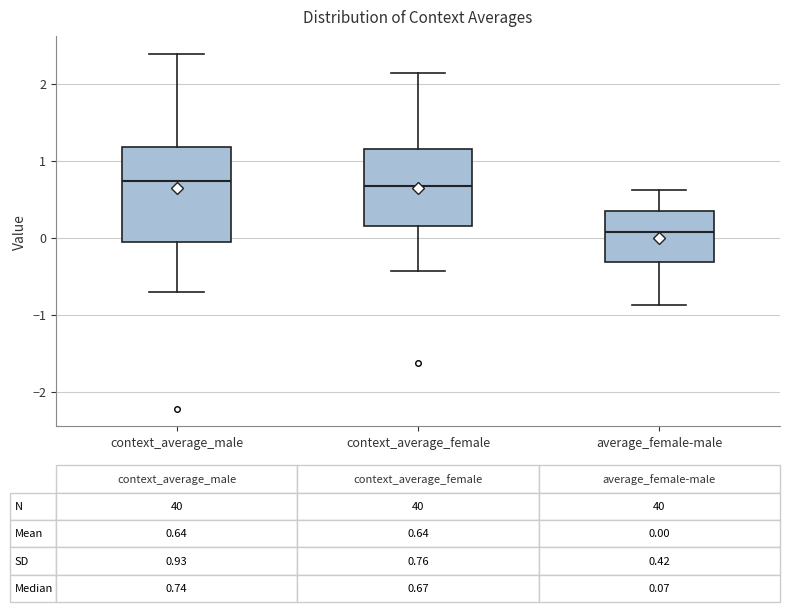

Which box is the tallest, from its lower edge to its upper edge?

context_average_male